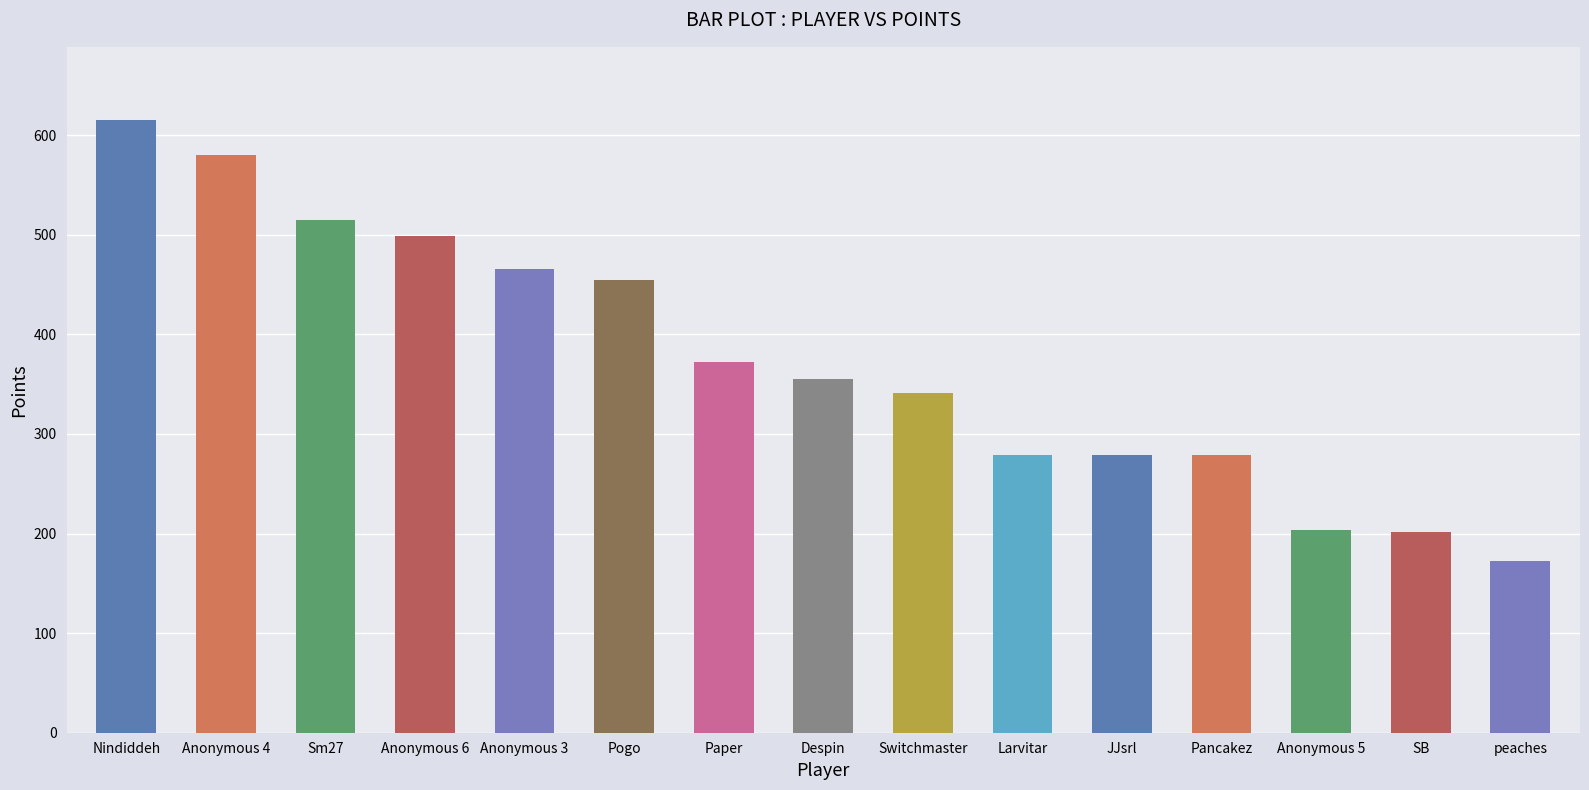

Where is the data nearest to the value 393?

Paper